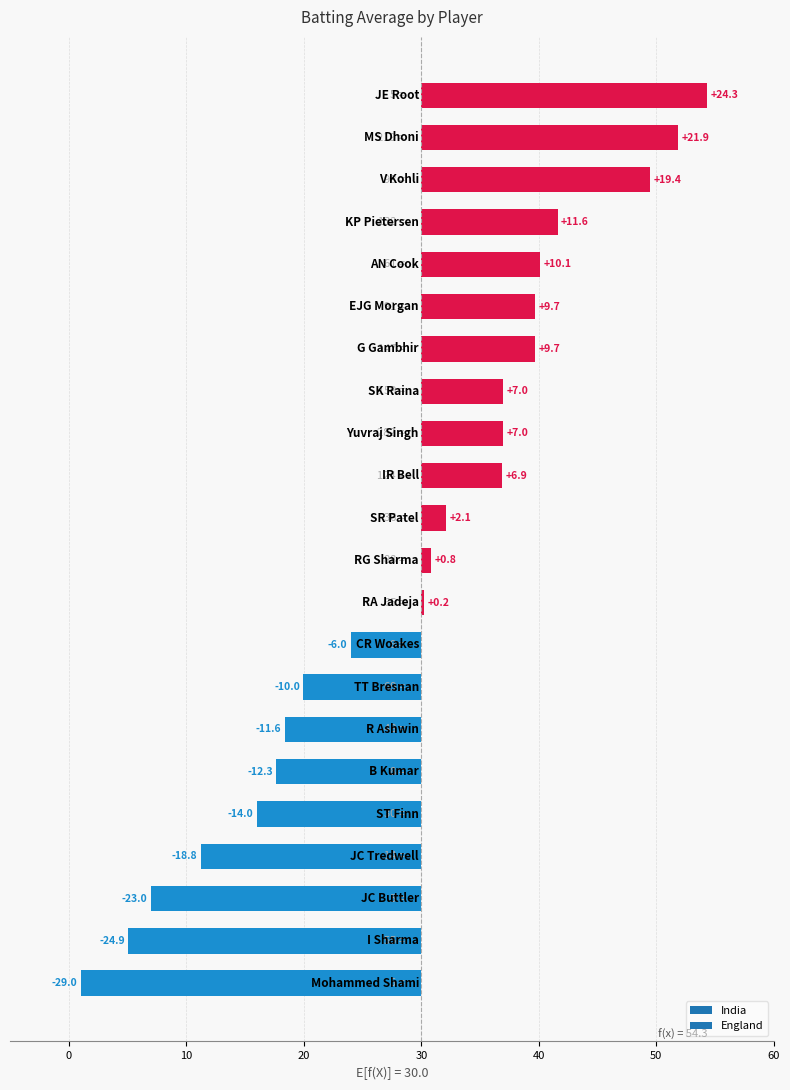

Where is the data nearest to the value 27?

CR Woakes